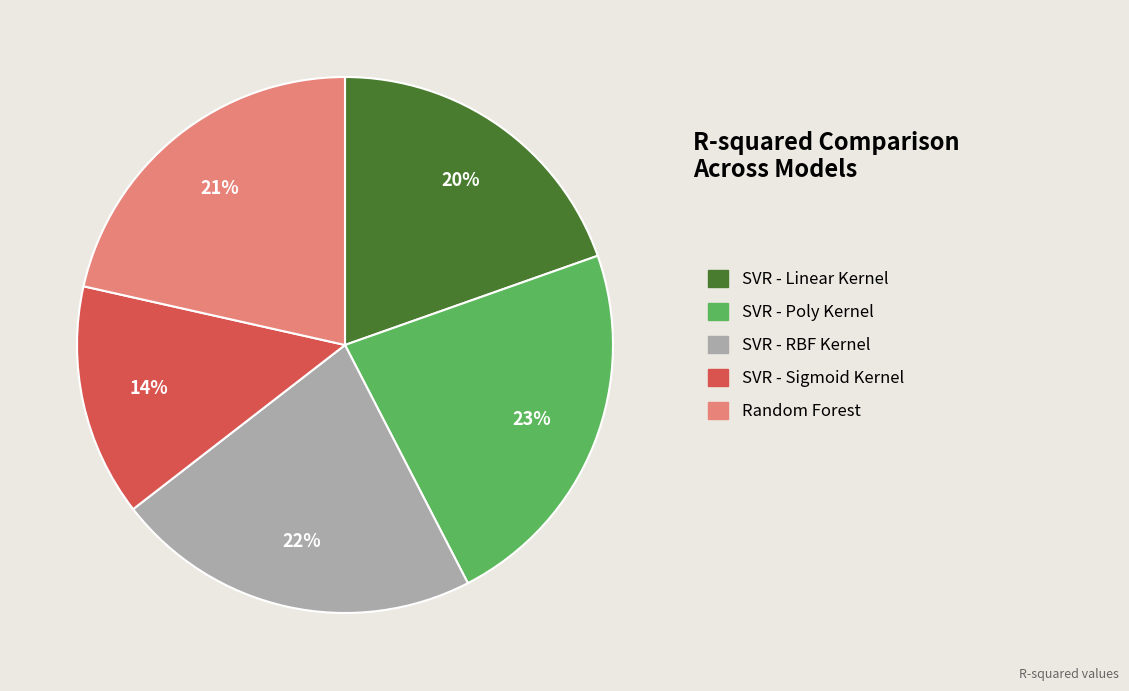

How many slices are in this pie chart?

5